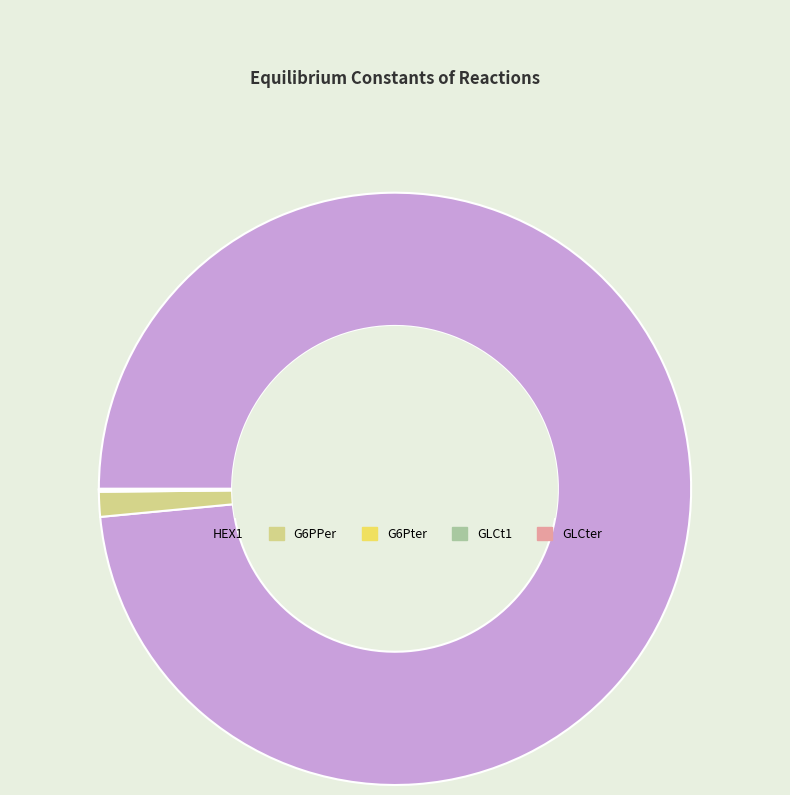

True or false: G6PPer accounts for 11% of the total.

False